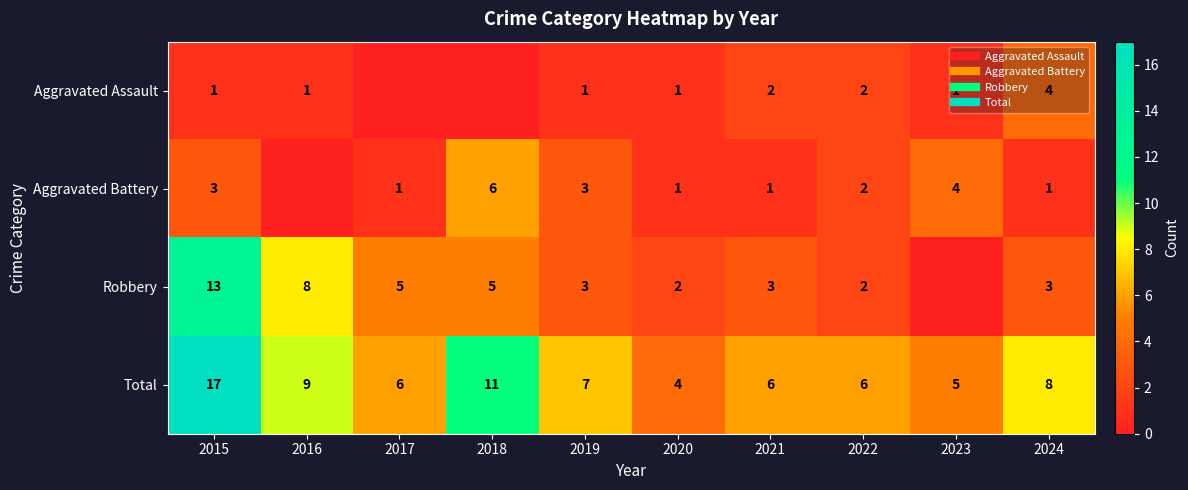

What is the spread (max minus min) of values at 2023?

5